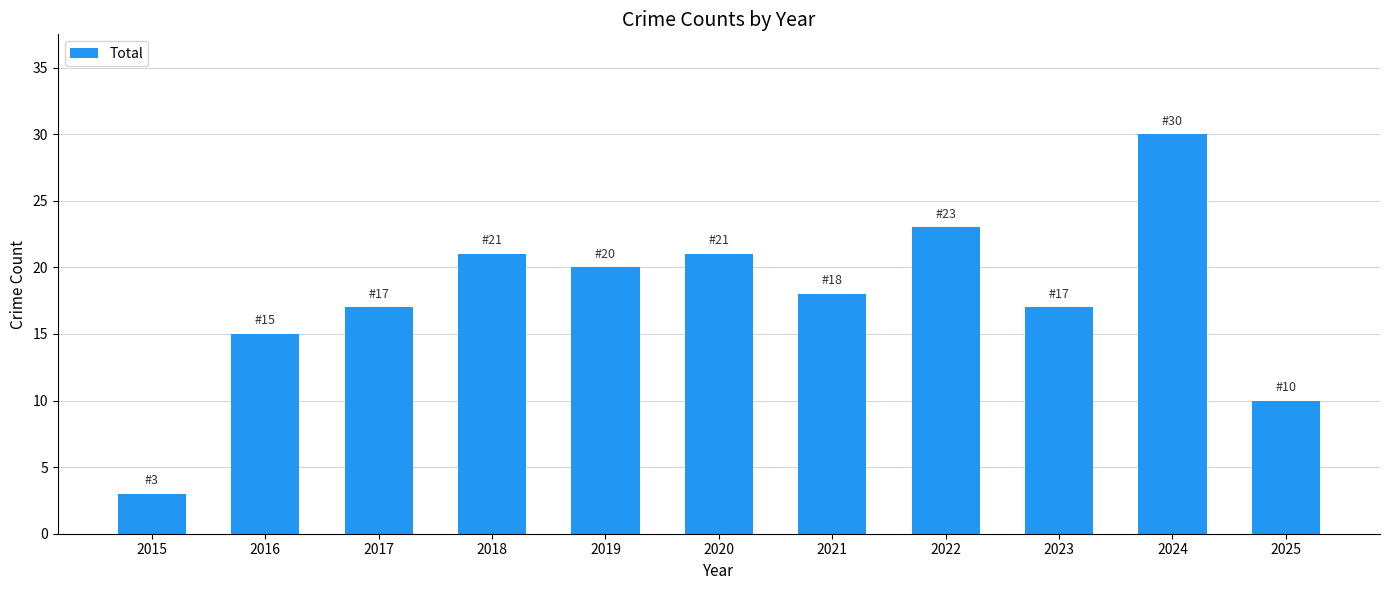

Which category has the lowest value across all series?

2015